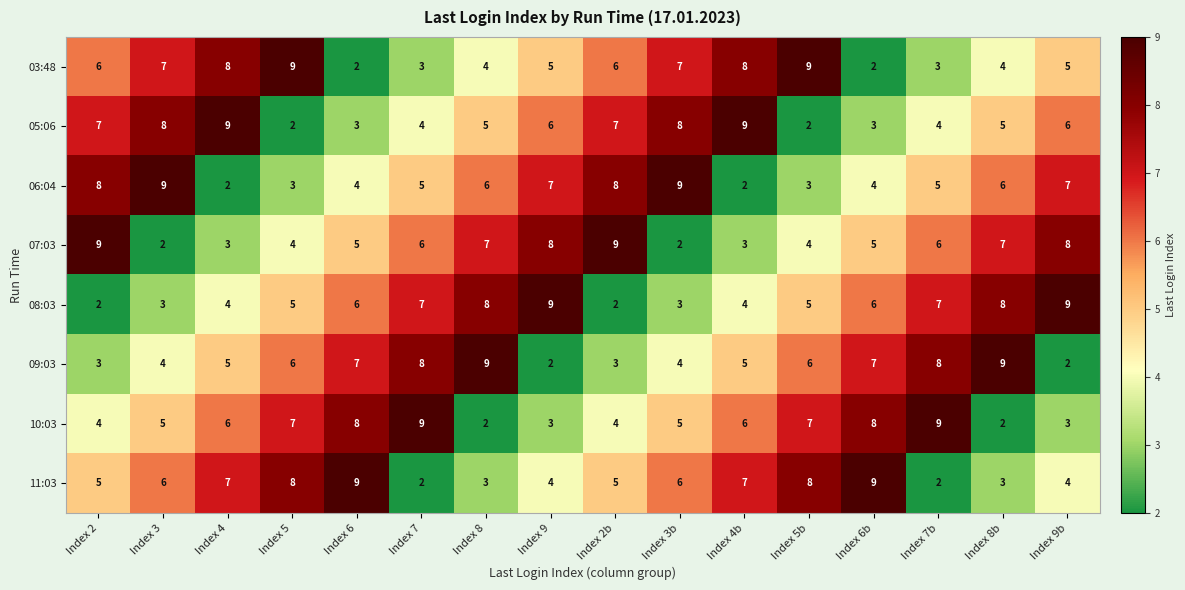

At Index 8, list the series in order from smallest to largest.

10:03, 11:03, 03:48, 05:06, 06:04, 07:03, 08:03, 09:03